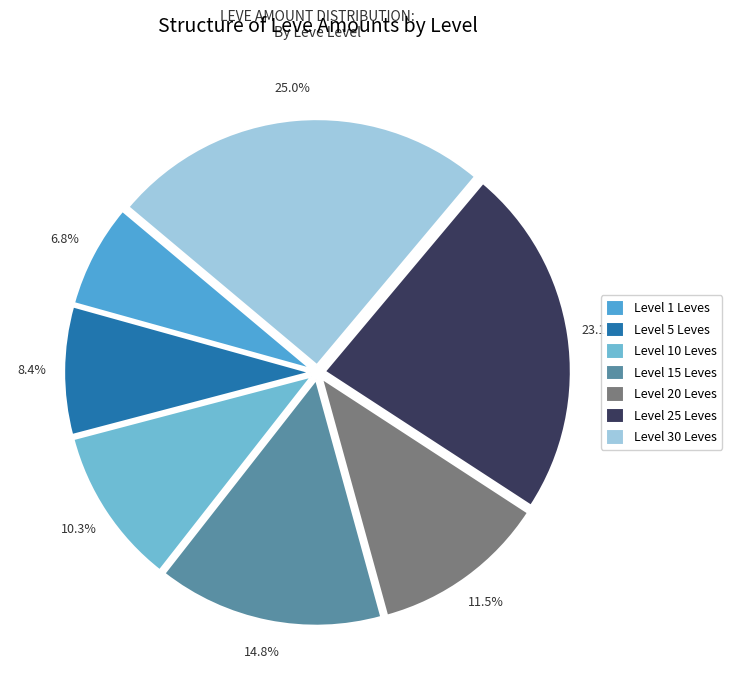

Is there a majority slice in this chart?

No